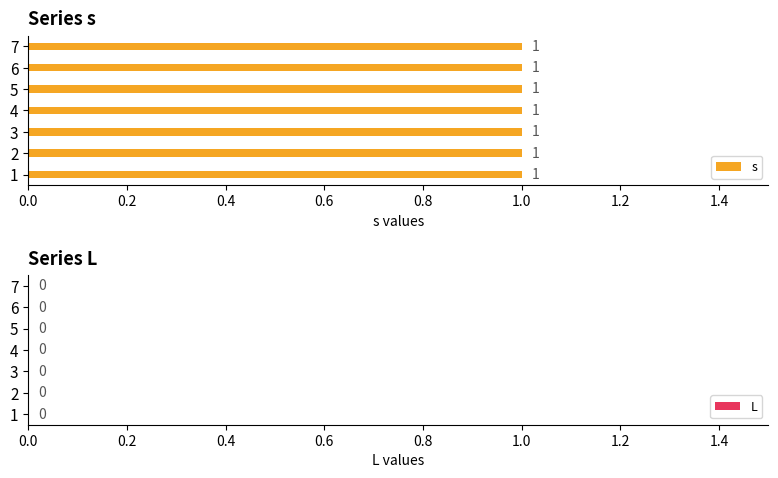

At which label does s reach its minimum?

1